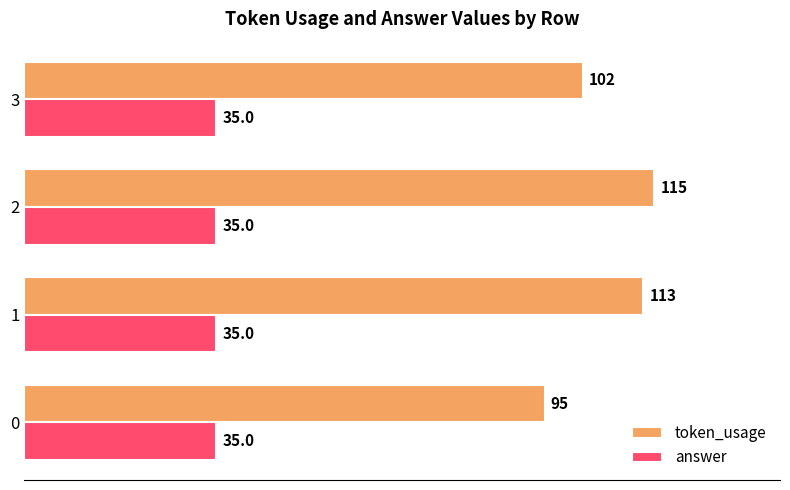

What is the maximum value shown in the chart?

115